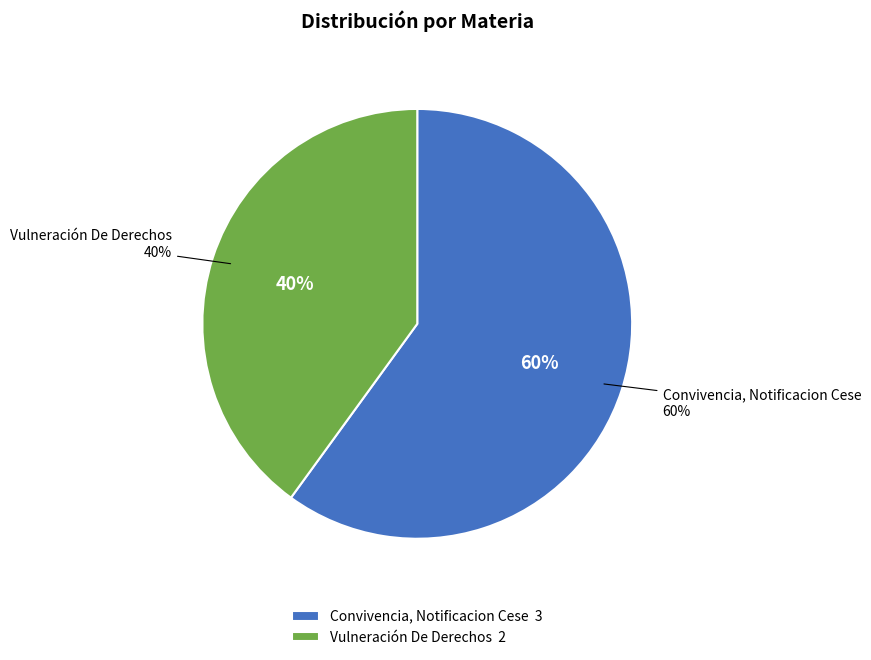

How many slices are in this pie chart?

2